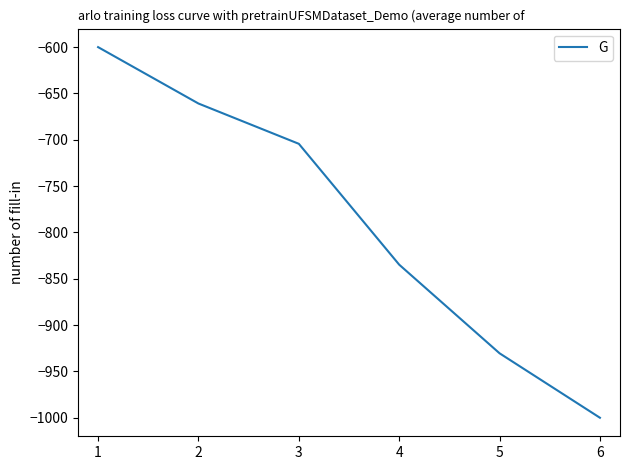

List the labels in order of value, smallest first.

6, 5, 4, 3, 2, 1